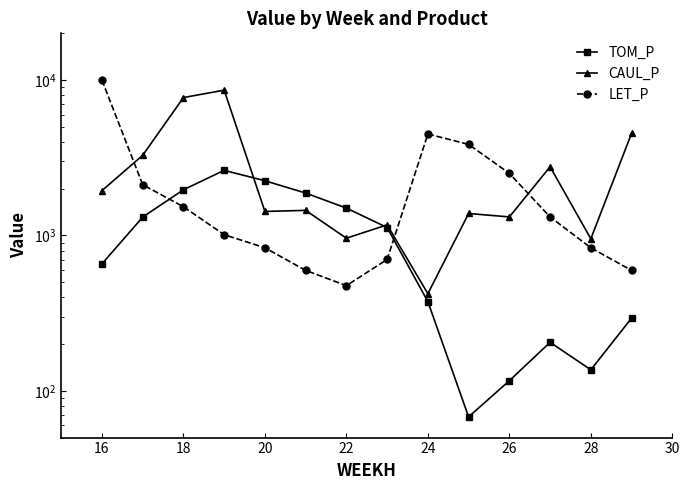

Is this an area chart (filled region under the line)?

No